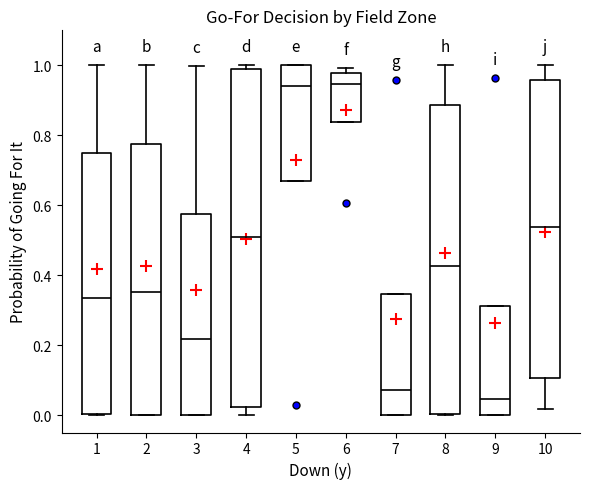

Reading left to right, read every box against the y-axis: the position of its median line, the range the box covers, and the ends of its whiskers. The values are not printed on the chart, so give them approximately, as read against the axis.

1: median 0.34, box 0.00 to 0.76, whiskers 0.00 to 1.00
2: median 0.36, box 0.00 to 0.78, whiskers 0.00 to 1.00
3: median 0.22, box 0.00 to 0.58, whiskers 0.00 to 1.00
4: median 0.50, box 0.02 to 1.00, whiskers 0.00 to 1.00 (just above the box's upper edge)
5: median 0.94, box 0.66 to 1.00, whiskers 0.66 to 1.00
6: median 0.94, box 0.84 to 0.98, whiskers 0.84 to 1.00
7: median 0.08, box 0.00 to 0.34, whiskers 0.00 to 0.34
8: median 0.42, box 0.00 to 0.88, whiskers 0.00 to 1.00
9: median 0.04, box 0.00 to 0.32, whiskers 0.00 to 0.32
10: median 0.54, box 0.10 to 0.96, whiskers 0.02 to 1.00